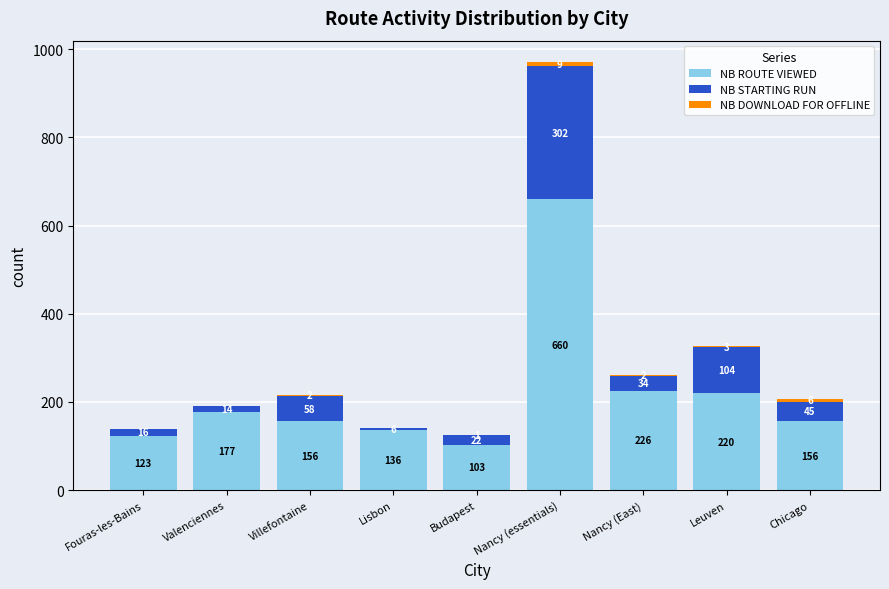

What is the total value across all series at Budapest?

126